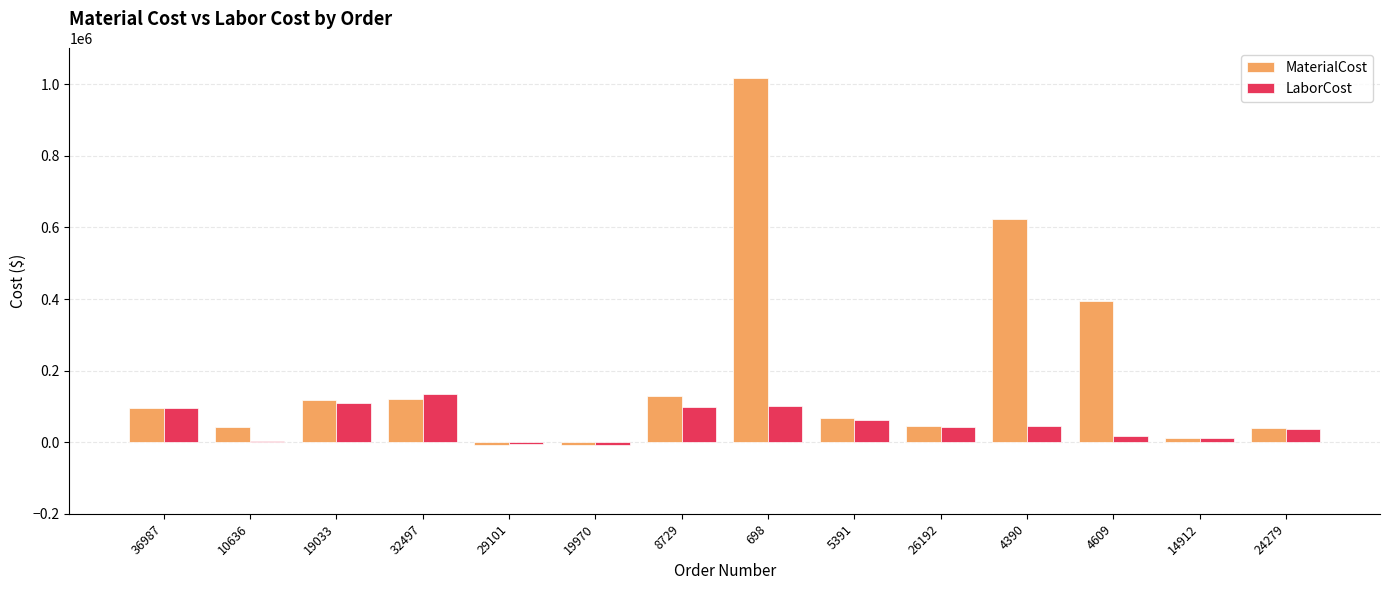

Rank the series by their maximum value, from lowest to highest.

LaborCost, MaterialCost